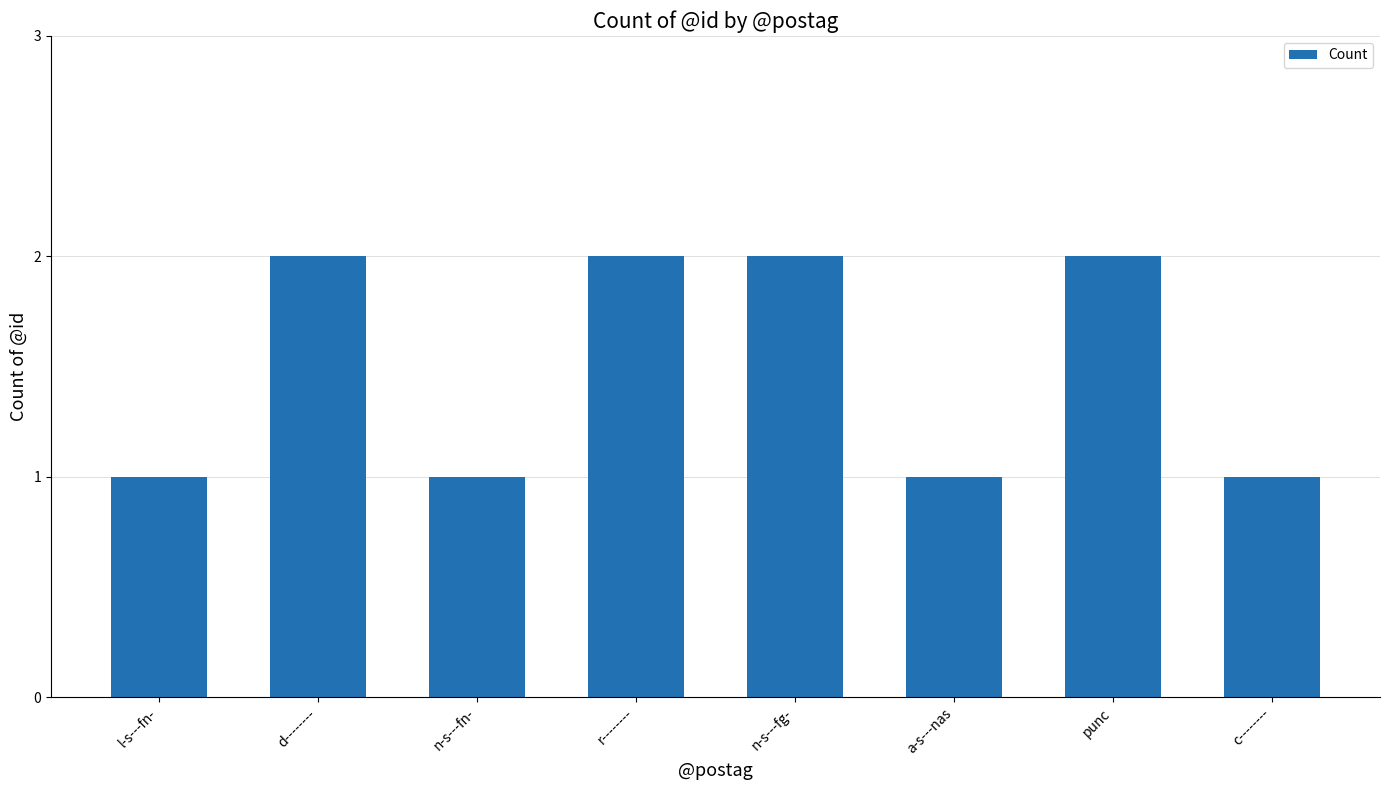

What is the sum of the values at n-s---fn- and d--------?

3